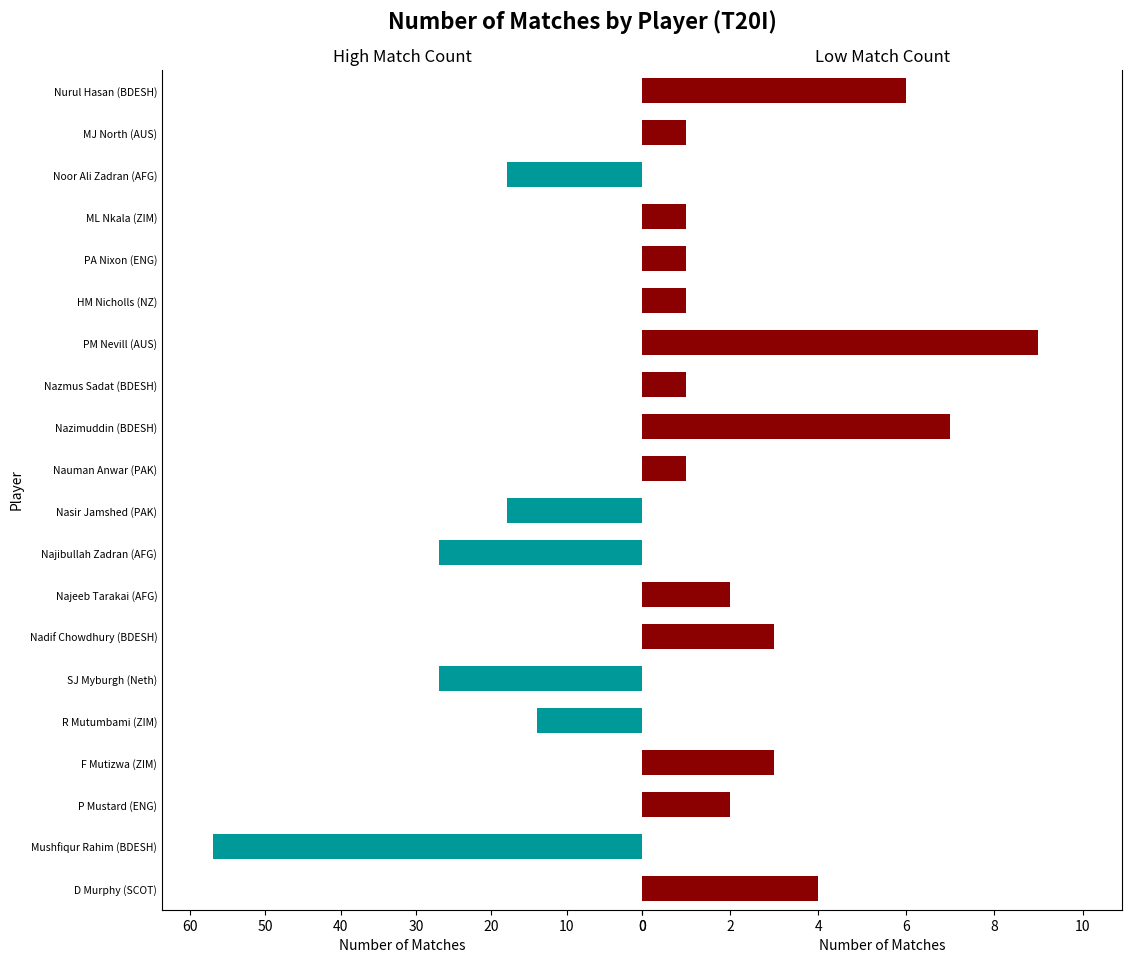

Is it true that Small (<10 matches) equals 0 at Mushfiqur Rahim (BDESH)?

True